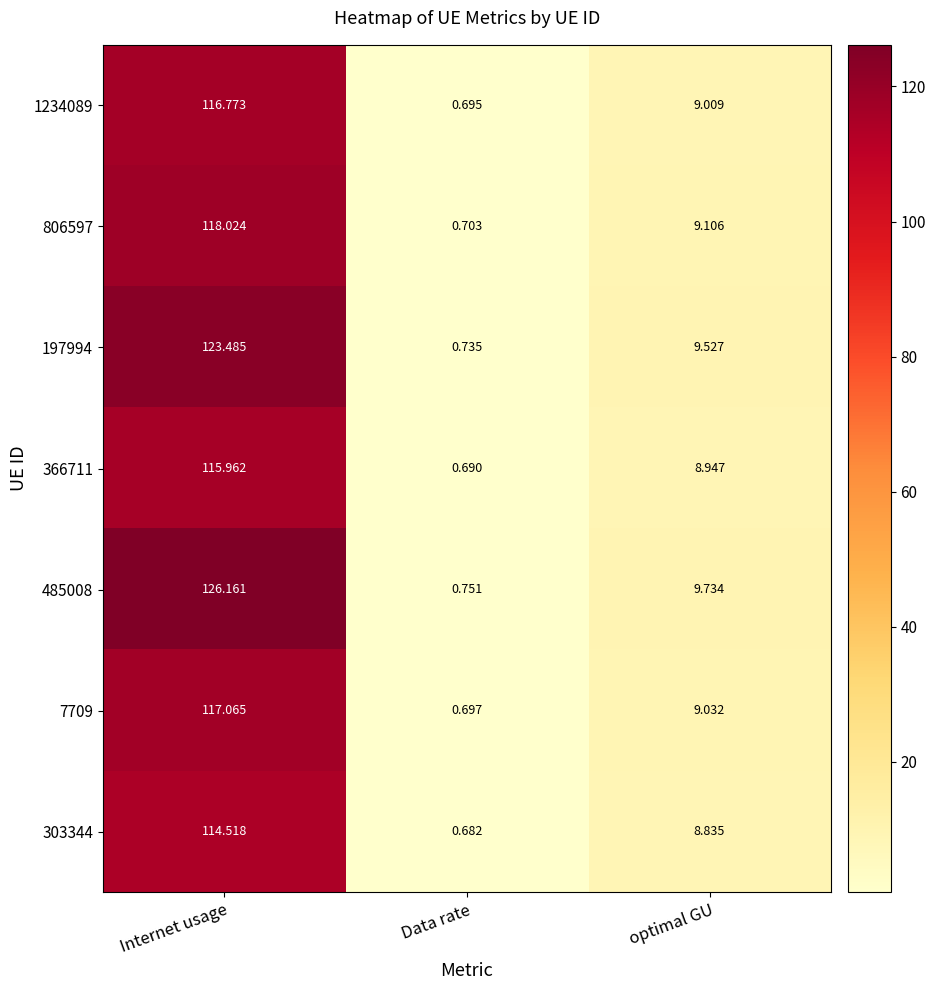

At which category is the sum across all series the highest?

Internet usage